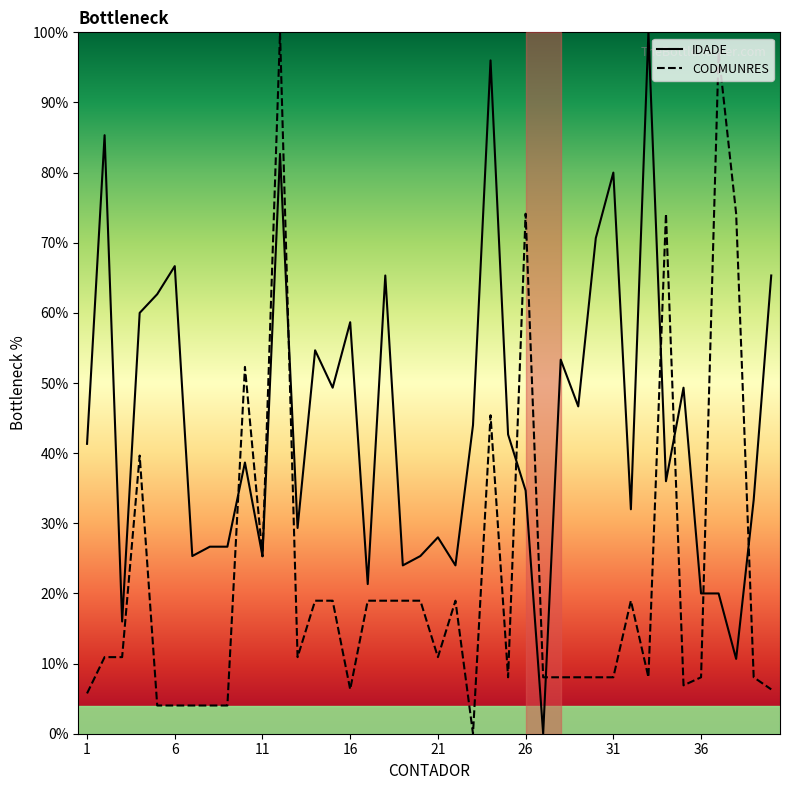

Which series has the largest total across all categories?

IDADE